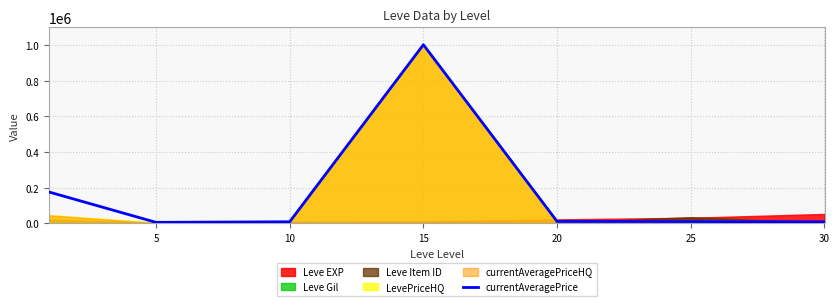

Count the number of categories in the chart.

7